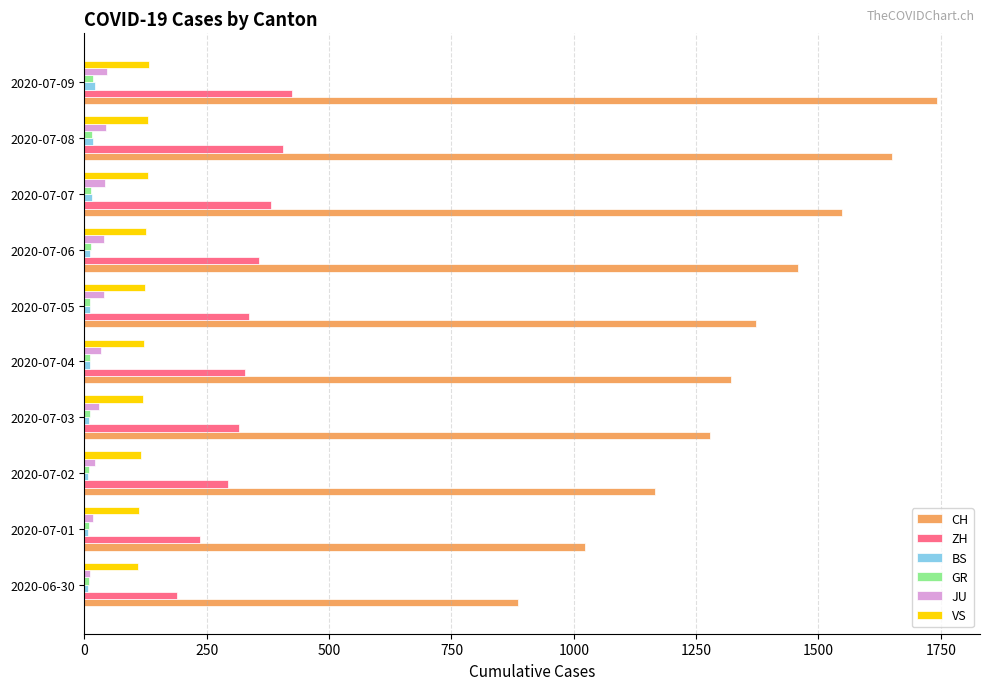

Which series has the largest range (max minus min)?

CH